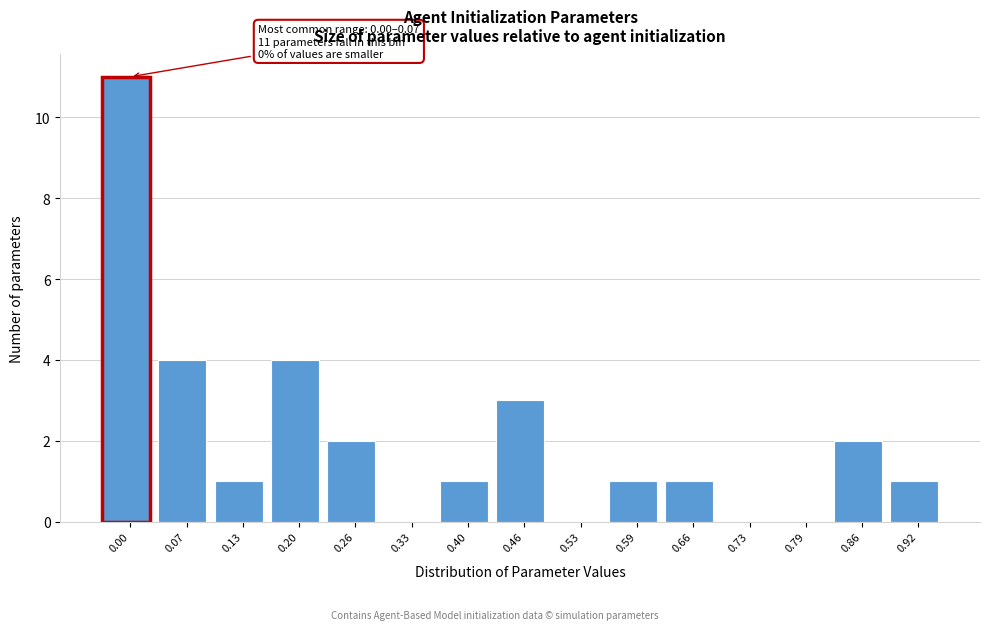

Reading left to right, extract all data points from this chart.

0.00=11	0.07=4	0.13=1	0.20=4	0.26=2	0.33=0	0.40=1	0.46=3	0.53=0	0.59=1	0.66=1	0.73=0	0.79=0	0.86=2	0.92=1